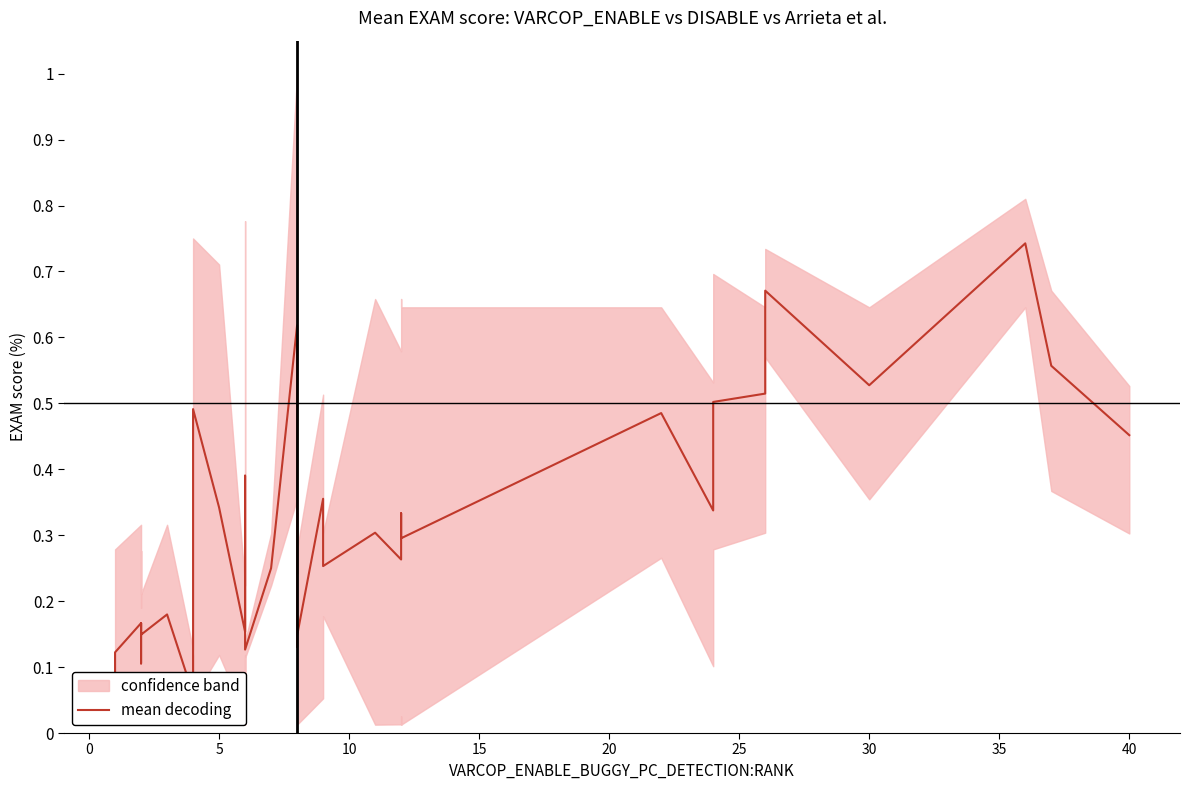

How many interior local peaks (higher than both neighbors) does the data have?

13